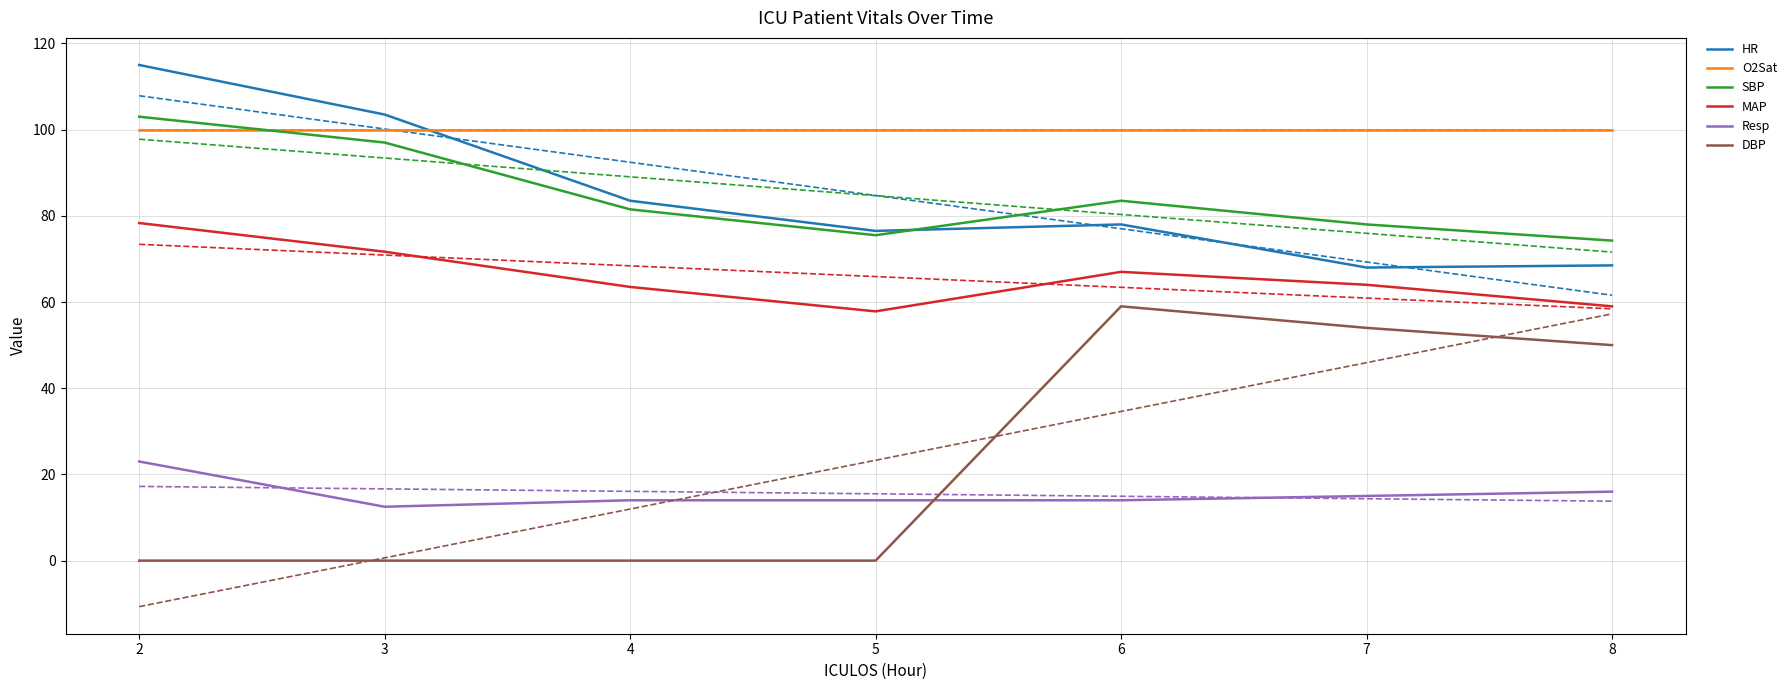

What are all the series names shown in the legend?

HR, O2Sat, SBP, MAP, Resp, DBP